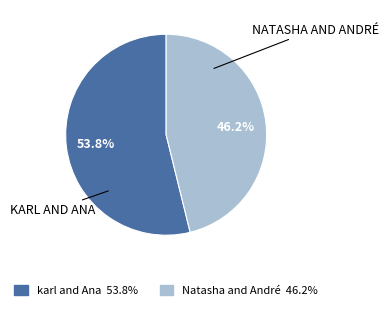

Is karl and Ana the majority of the pie?

Yes